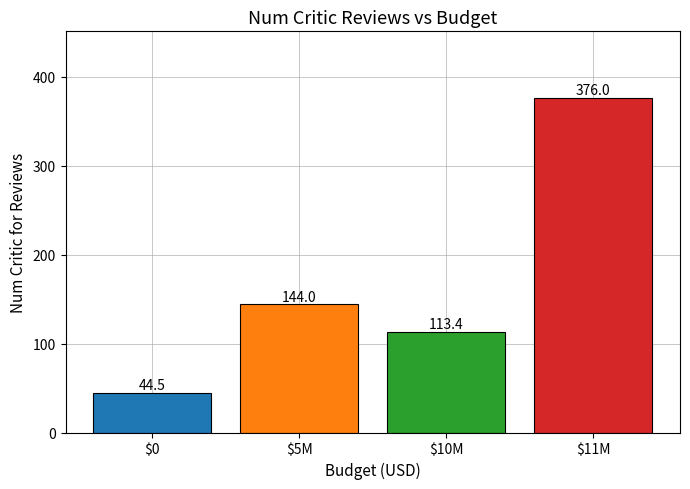

How many bars are there in total?

4